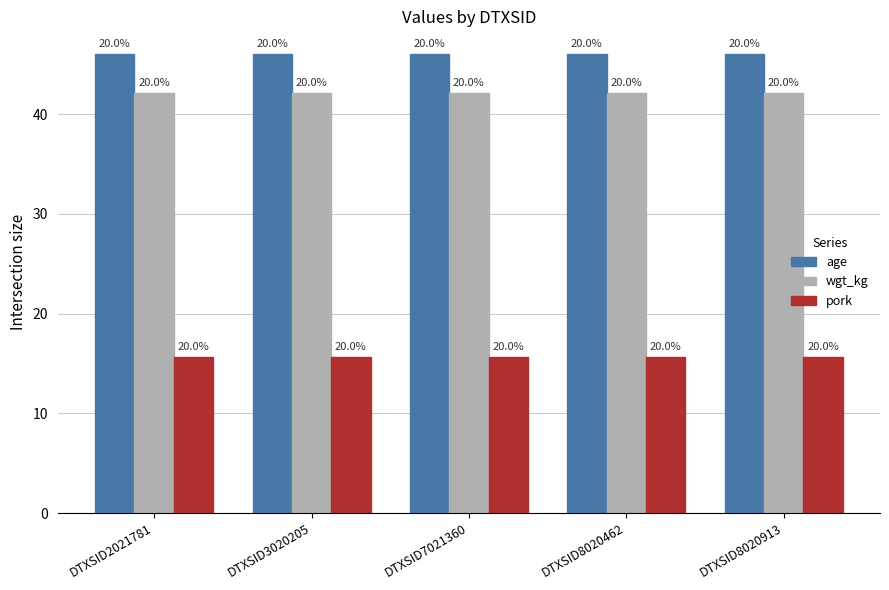

Reading left to right, extract all data points from this chart.

age: DTXSID2021781=46.0	DTXSID3020205=46.0	DTXSID7021360=46.0	DTXSID8020462=46.0	DTXSID8020913=46.0
wgt_kg: DTXSID2021781=42.1	DTXSID3020205=42.1	DTXSID7021360=42.1	DTXSID8020462=42.1	DTXSID8020913=42.1
pork: DTXSID2021781=15.7	DTXSID3020205=15.7	DTXSID7021360=15.7	DTXSID8020462=15.7	DTXSID8020913=15.7